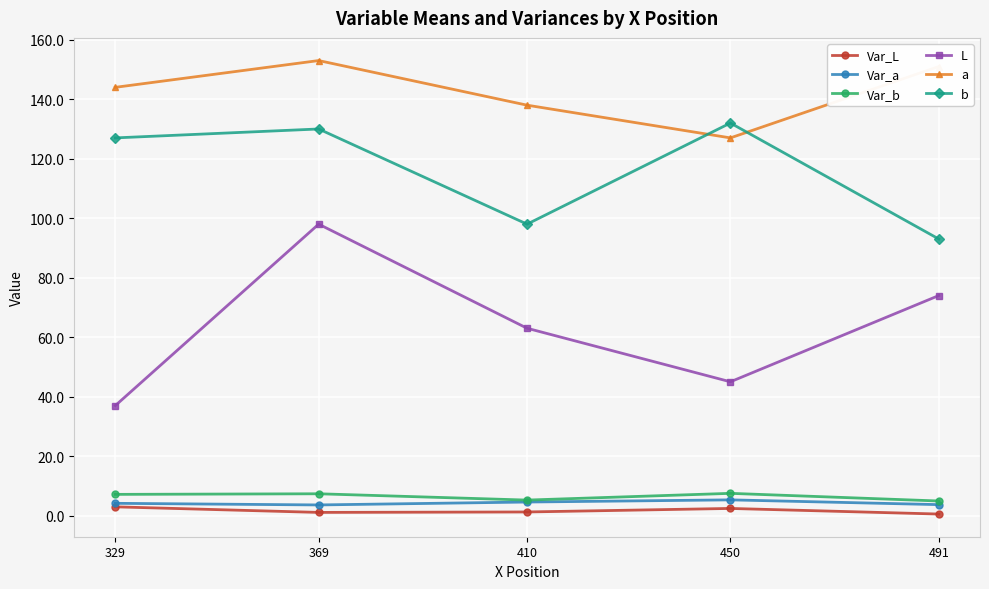

Which series has the widest spread of values?

L